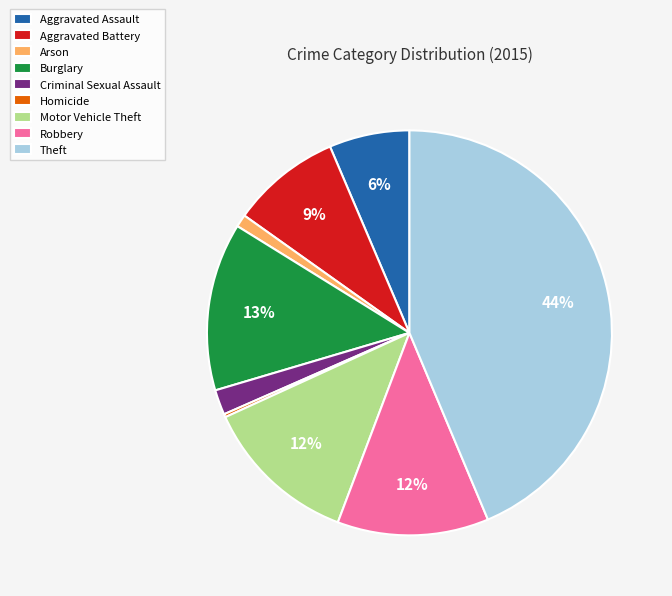

What percentage is the Burglary slice, to the nearest percent?

13%